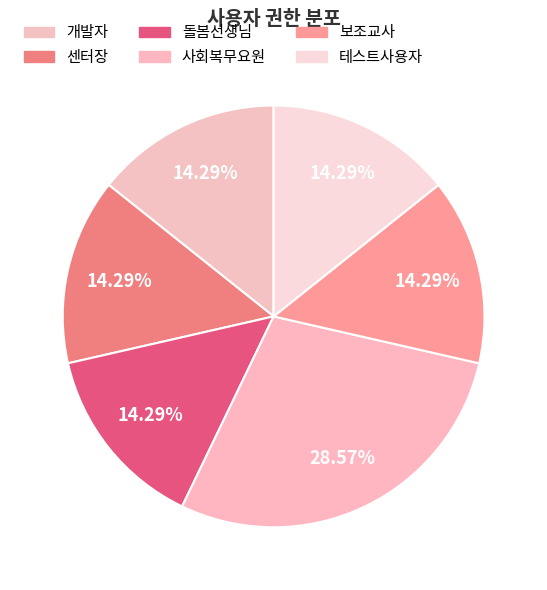

To the nearest percent, what is the difference between the largest and smallest slice percentages?

14%